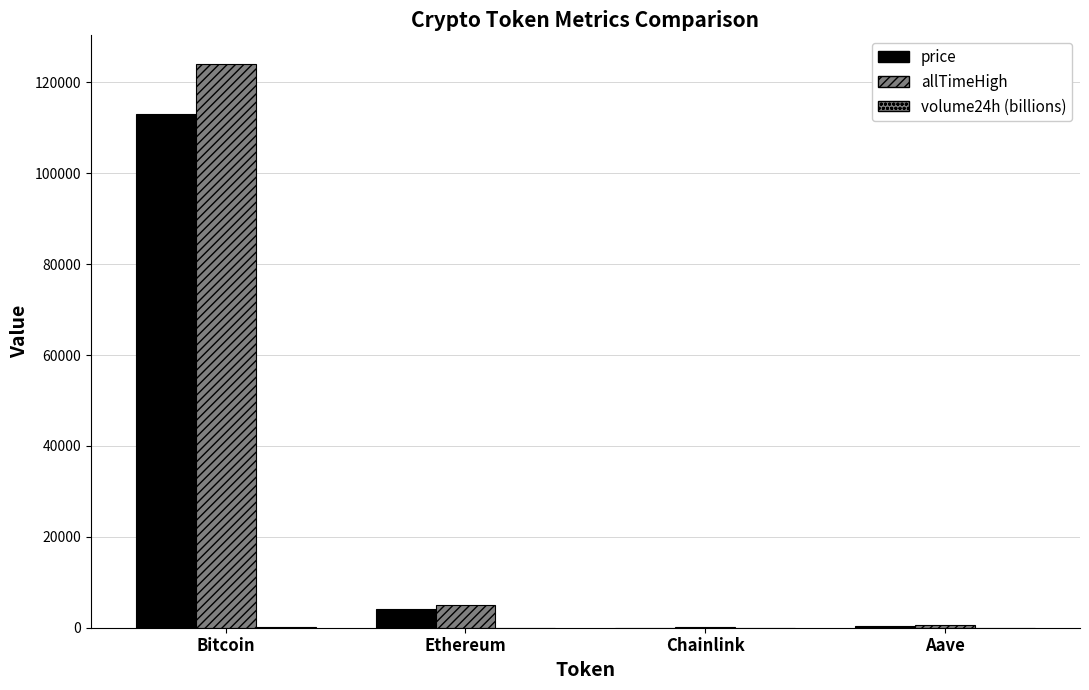

Reading right to left, transcribe all the data shown in this chart.

price: Aave=271.6	Chainlink=21.4	Ethereum=4154.9	Bitcoin=113097.0
allTimeHigh: Aave=661.7	Chainlink=52.7	Ethereum=4946.1	Bitcoin=124128.0
volume24h (billions): Aave=0.4	Chainlink=0.7	Ethereum=35.6	Bitcoin=60.8